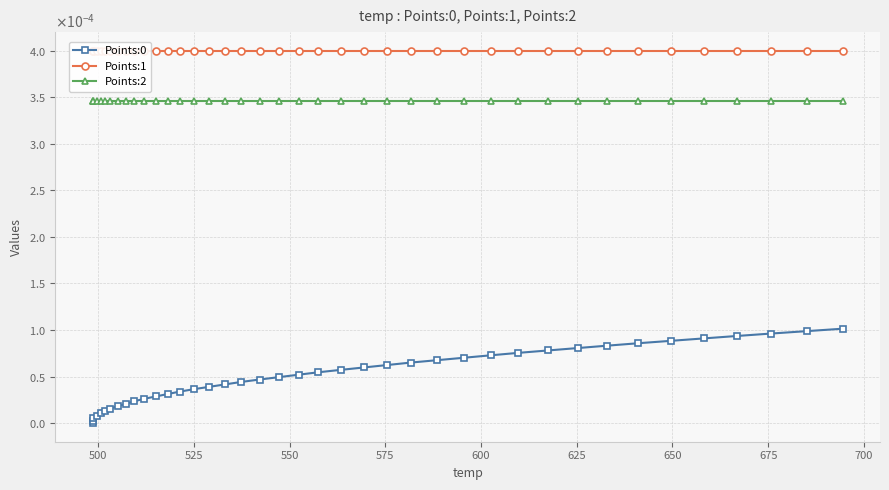

Which series has the largest total across all categories?

Points:1